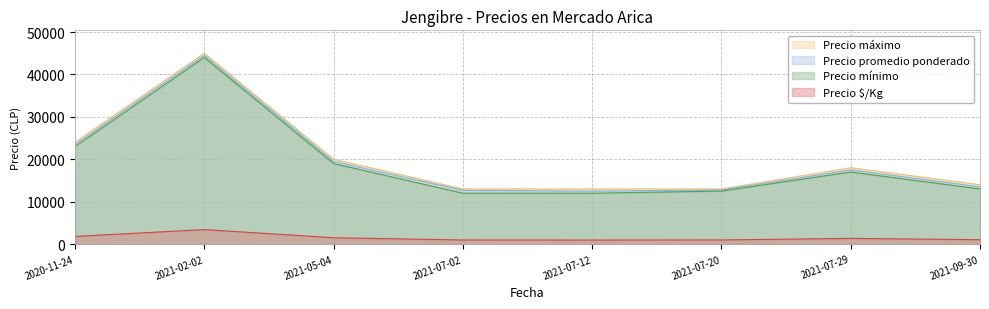

How many distinct data groups are displayed?

4